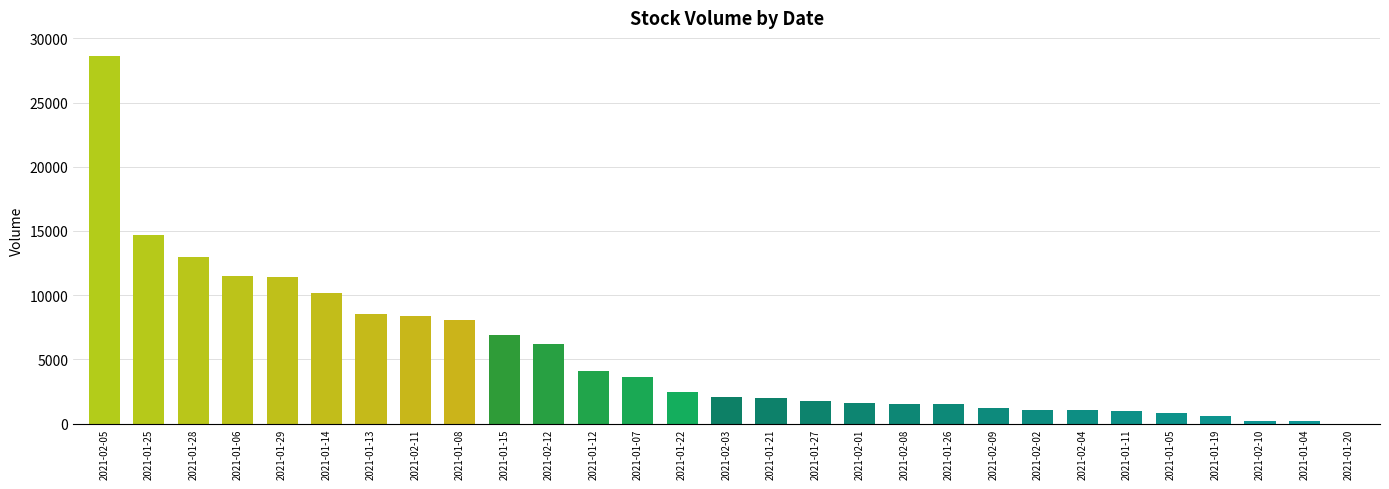

Which label corresponds to the largest value in the chart?

2021-02-05